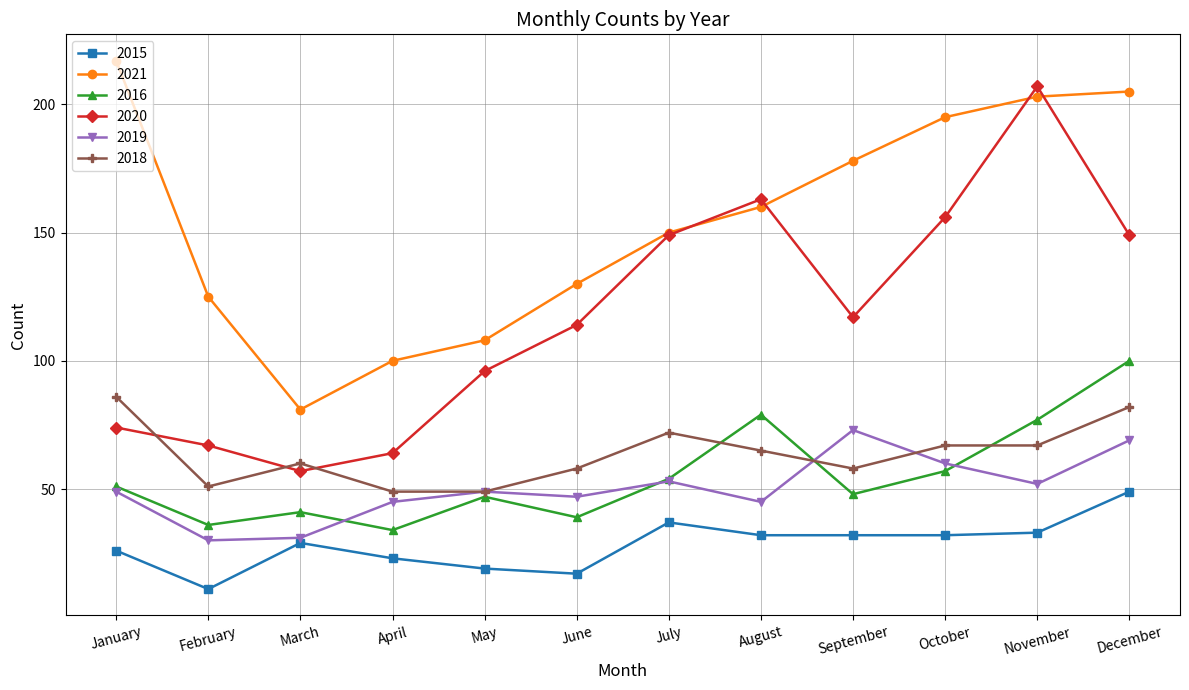

Which series has the widest spread of values?

2020